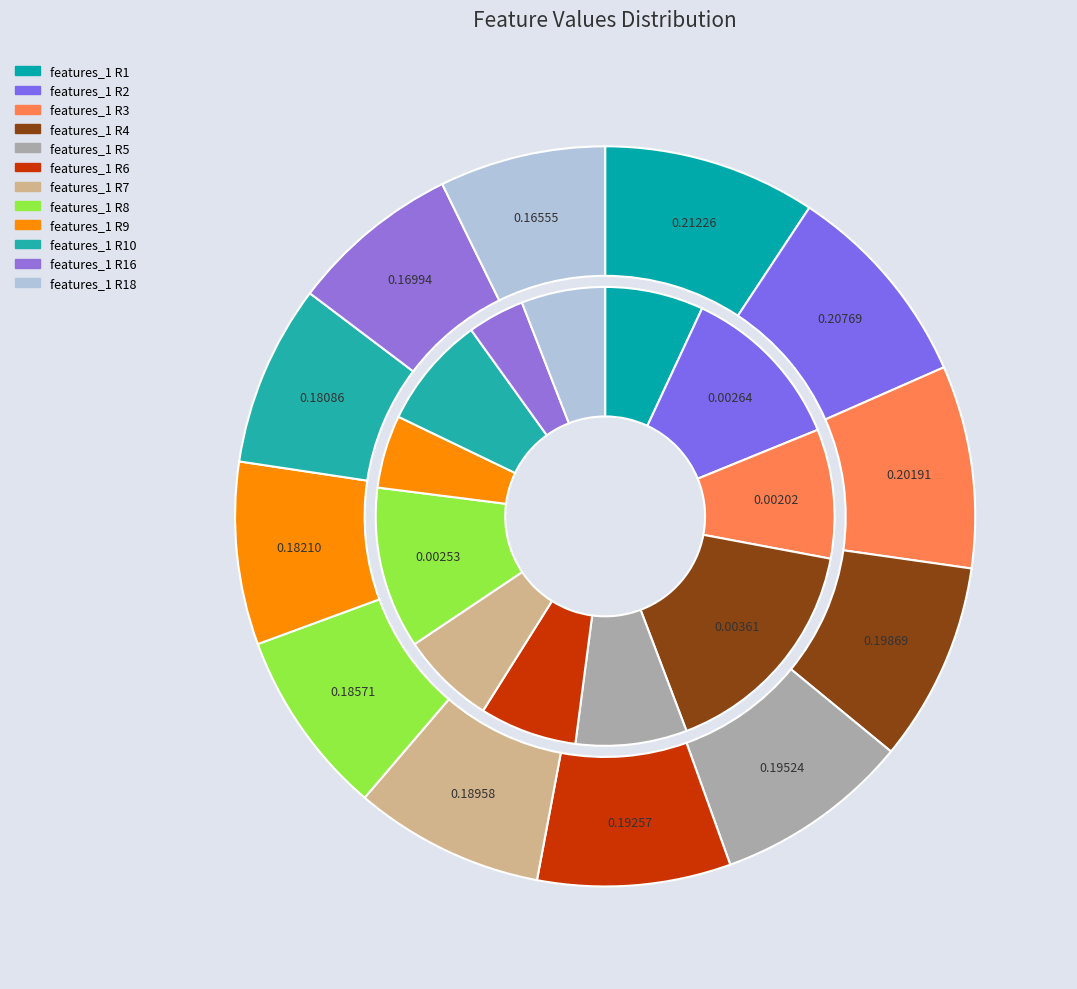

True or false: Row 2 accounts for 13% of the total.

True